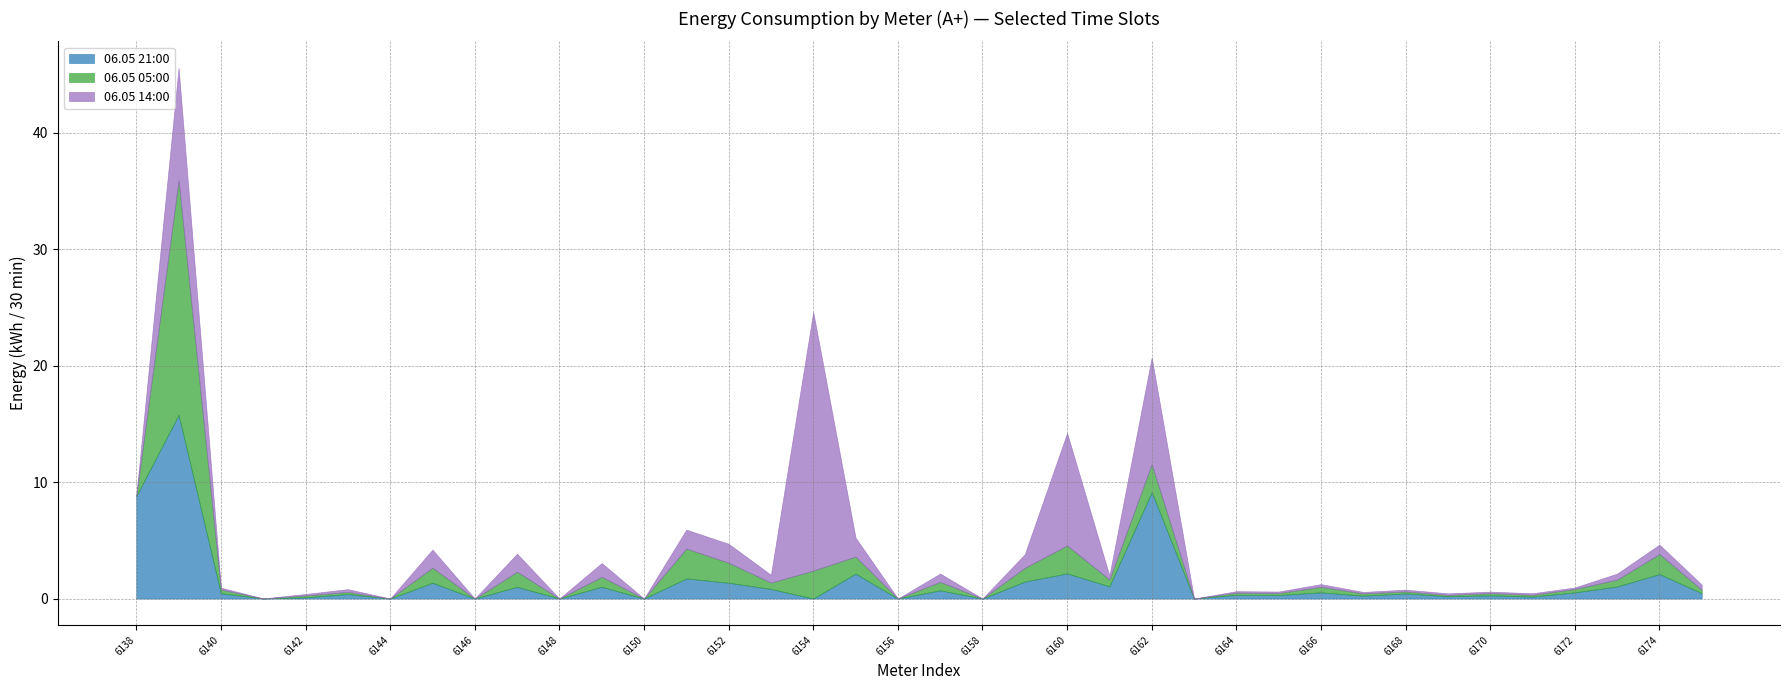

At which category does 06.05 21:00 reach its first local peak?

6139